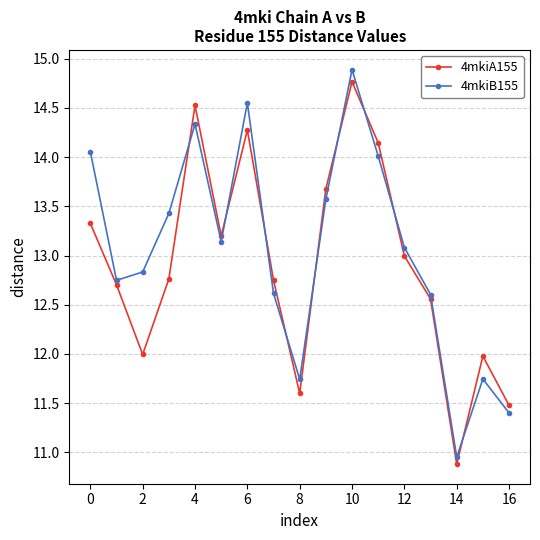

What is the value of the 4mkiA155 point at the 9th from the left?

11.6